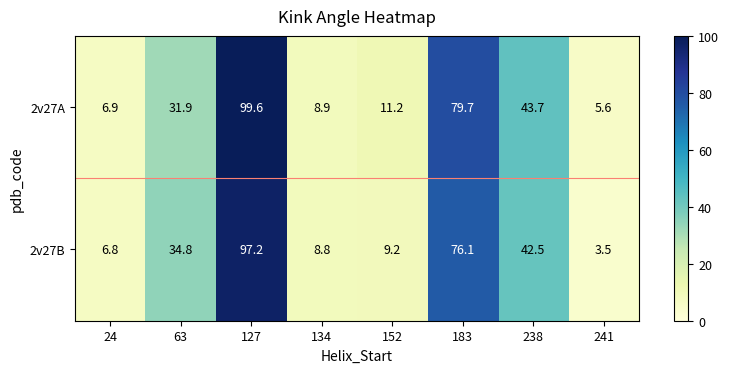

What value does the 2v27A series have at 63?

31.9